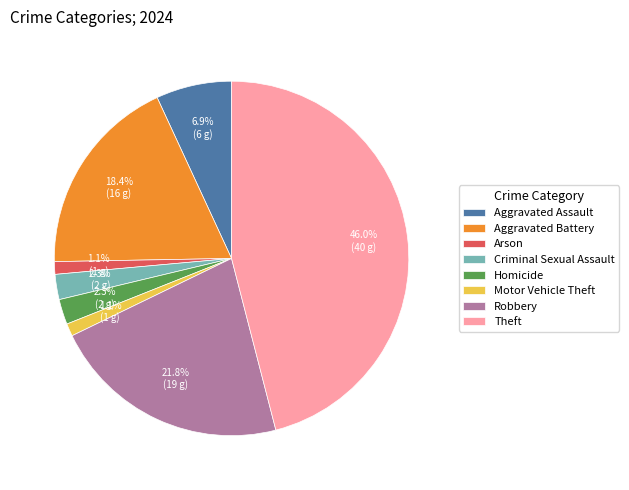

Is Arson the majority of the pie?

No